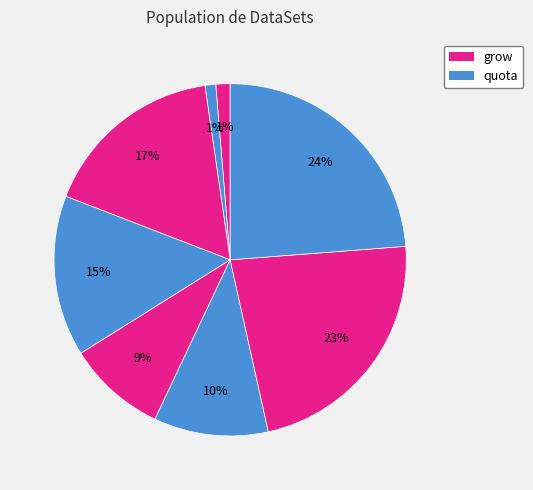

How many slices are in this pie chart?

8